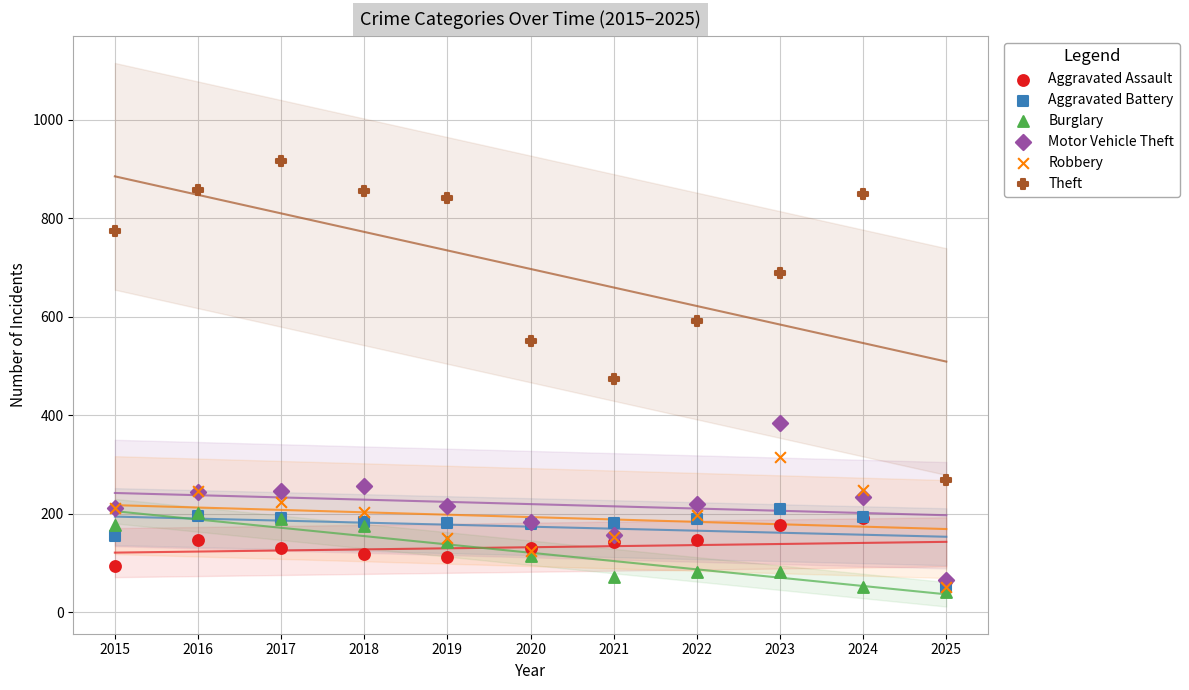

Which series reaches the maximum Y coordinate?

Theft